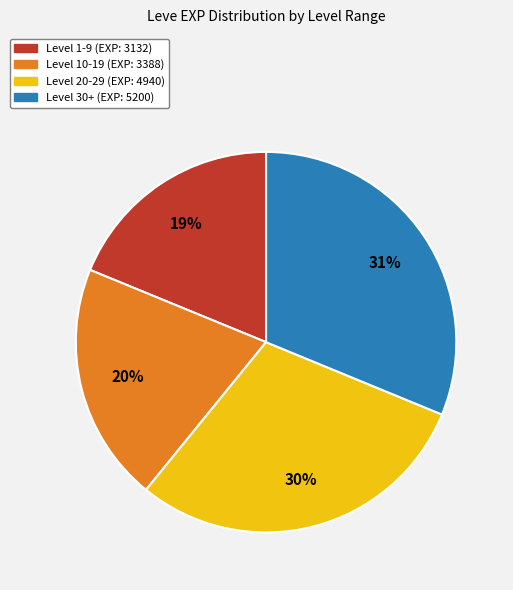

Is there any slice that represents more than half of the pie?

No